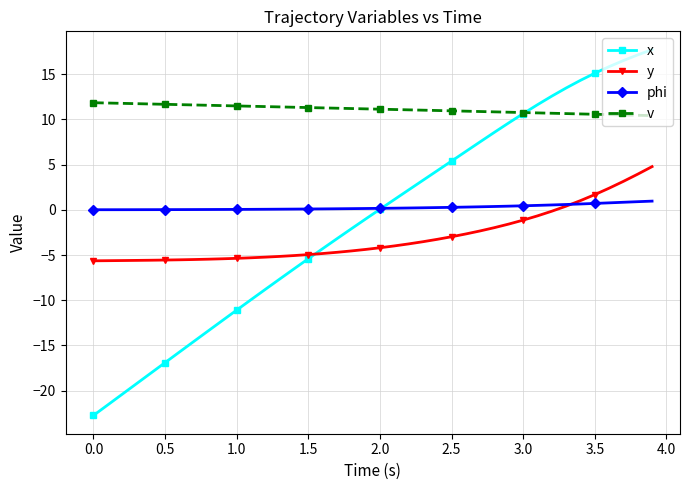

Which series has the widest spread of values?

x